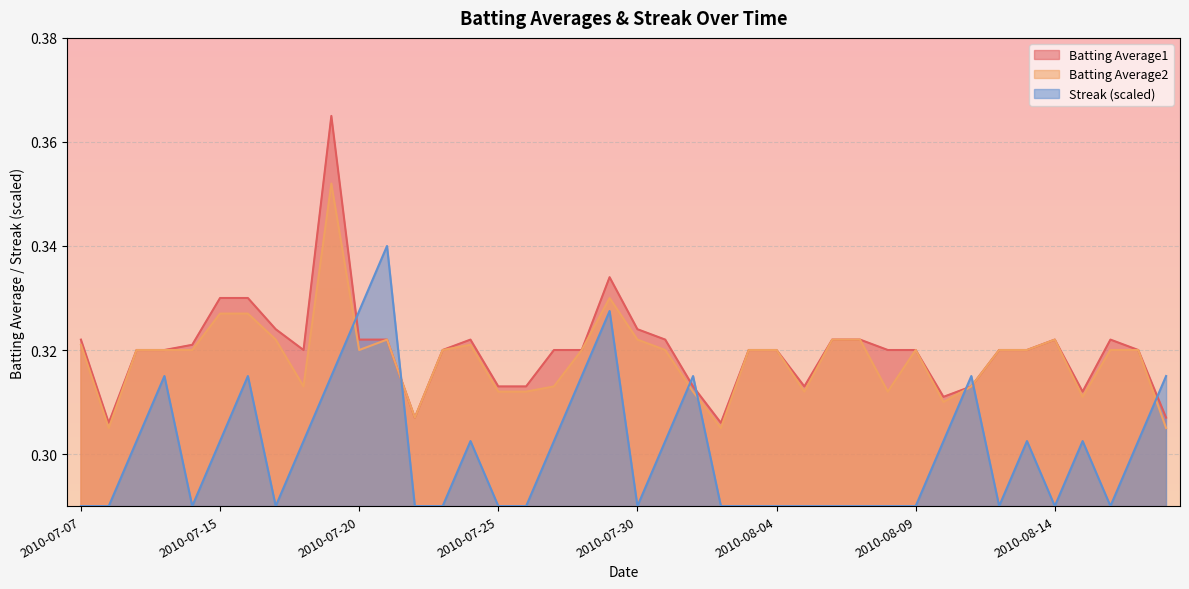

At which label does Batting Average1 reach its minimum?

2010-07-08